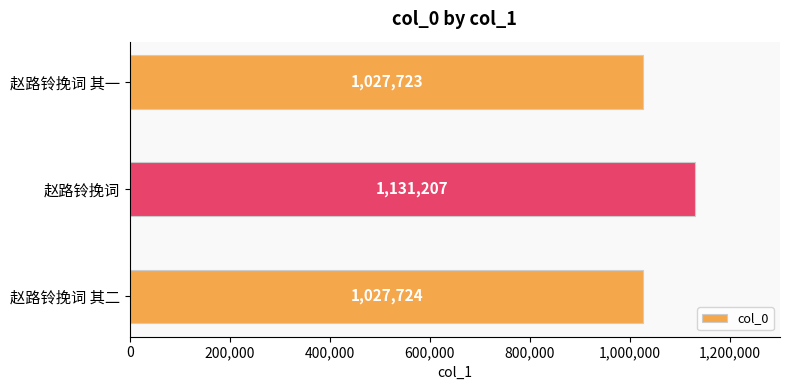

What is the approximate value at 赵路铃挽词 其二?

1027724